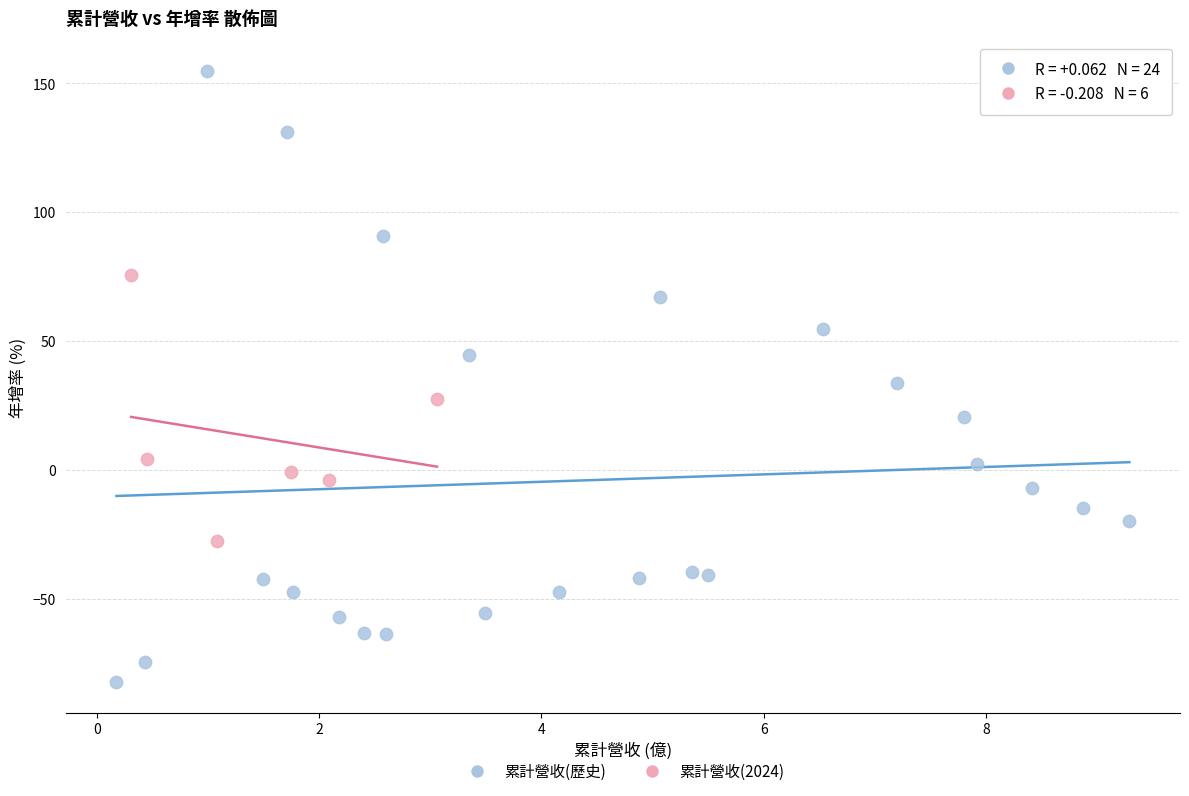

Which series contains the highest Y value?

累計營收(歷史)